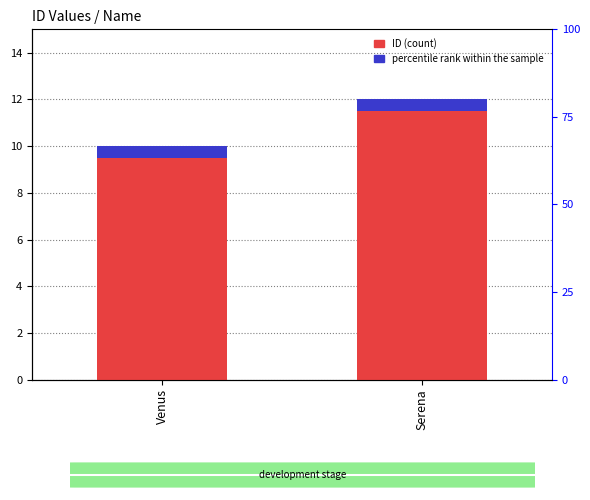

Read the value at Serena.

12